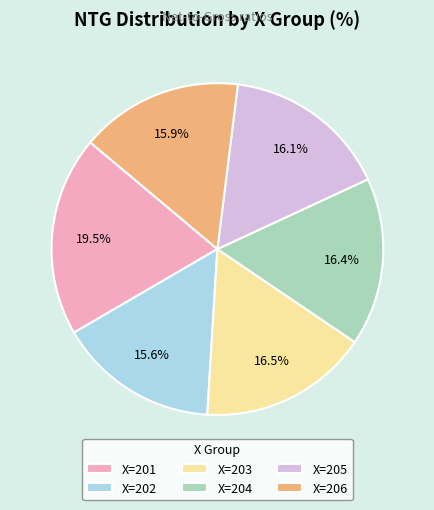

What is the total percentage of X=206 and X=203?

32.4%